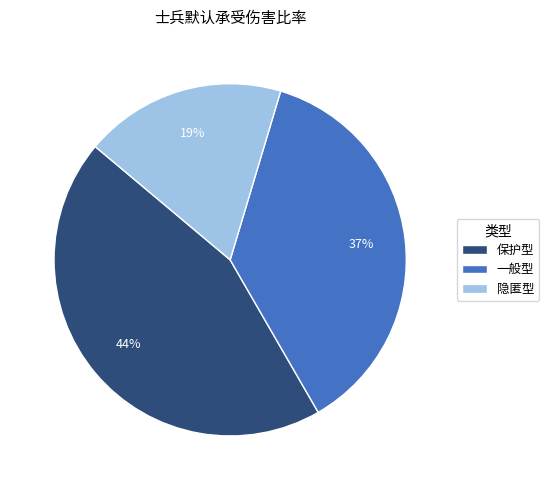

Does 保护型 represent more than half of the total?

No